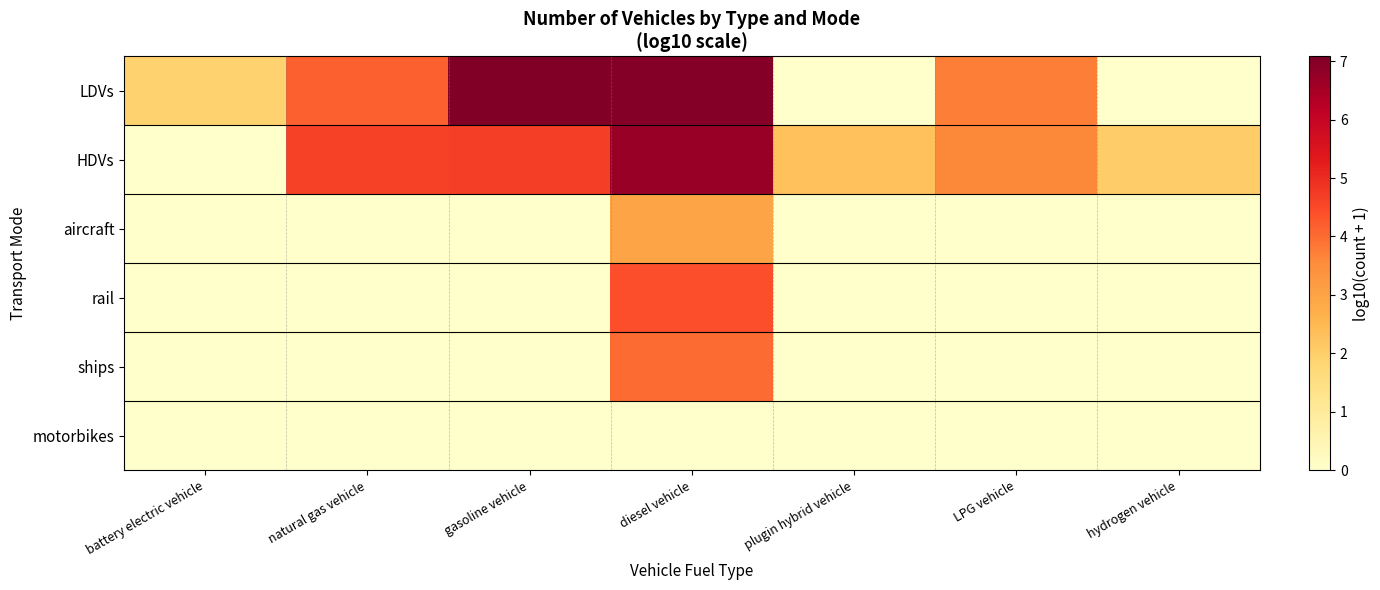

Which series has the largest range (max minus min)?

LDVs